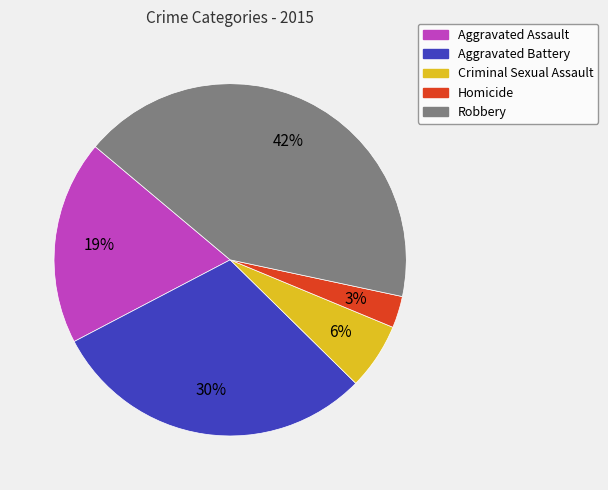

To the nearest percent, what portion does Robbery represent?

42%